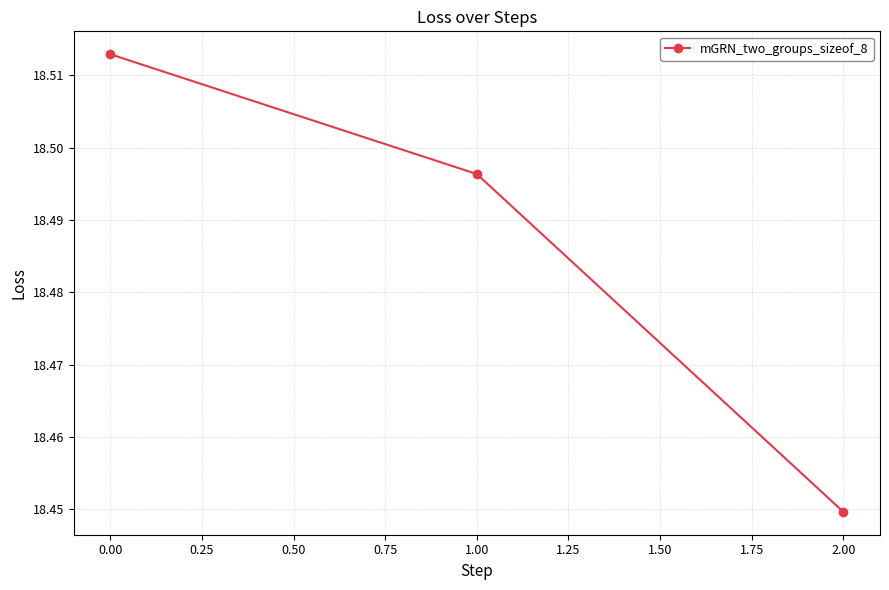

Rank the categories by value from highest to lowest.

0.00, 1.00, 2.00